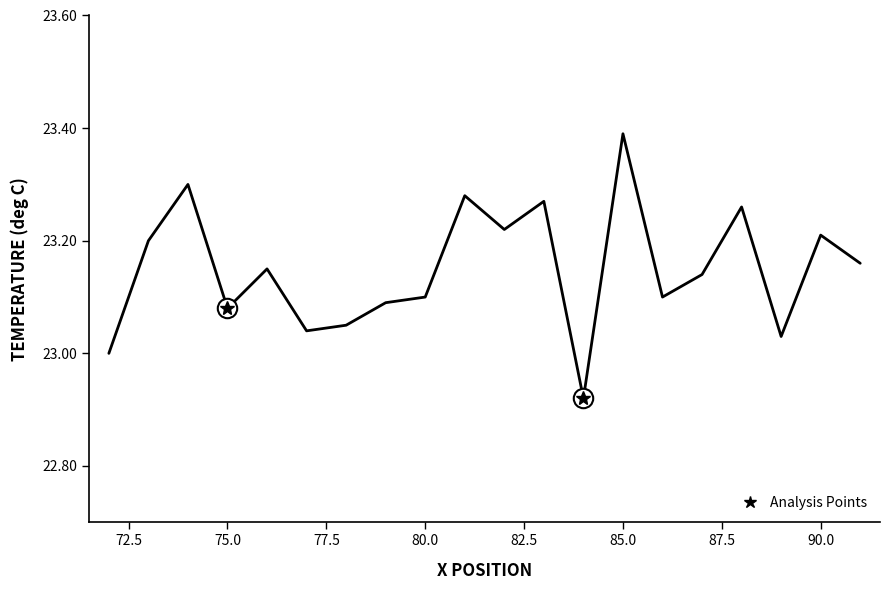

What is the difference between the maximum and minimum values?

0.5